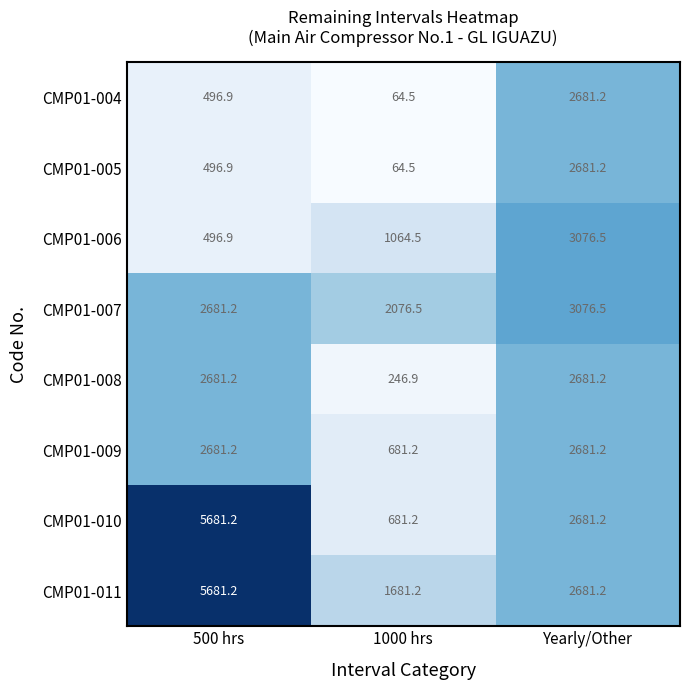

What value does the CMP01-009 series have at 500 hrs?

2681.2